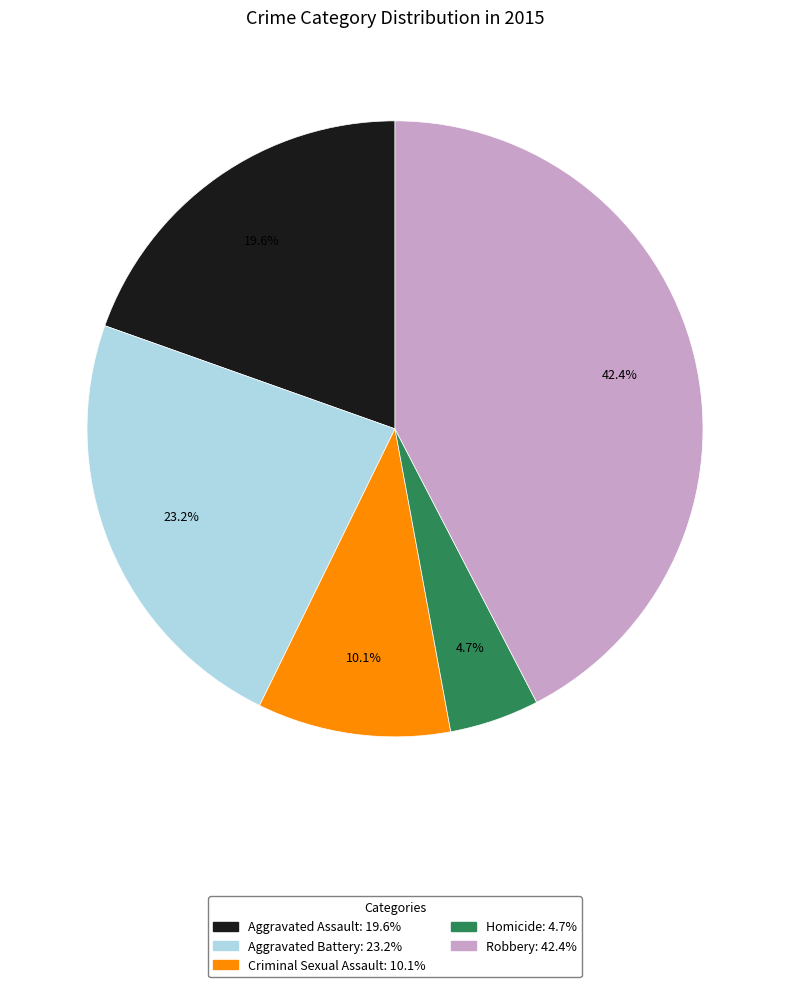

How many segments does this pie chart have?

5